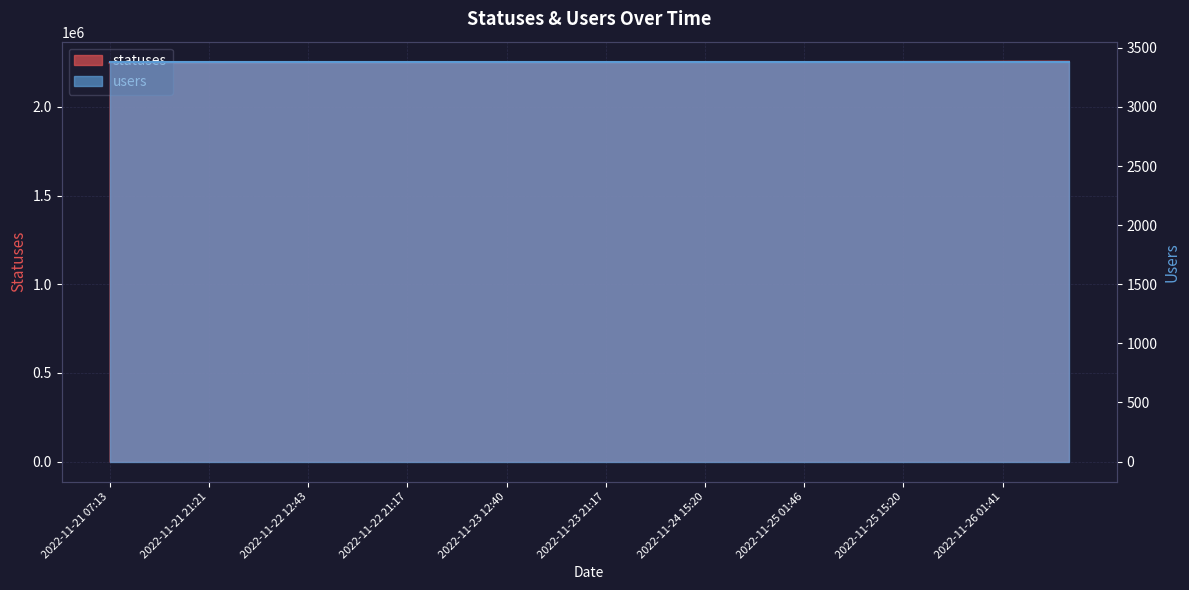

How many values exceed 2251156?

14